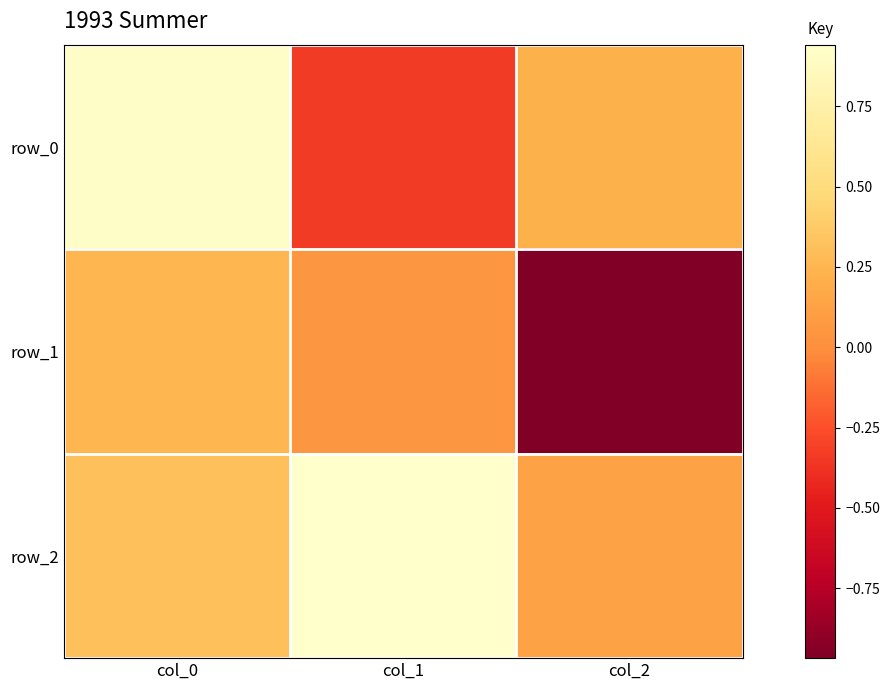

What is the difference between the highest and lowest values at col_0?

0.7